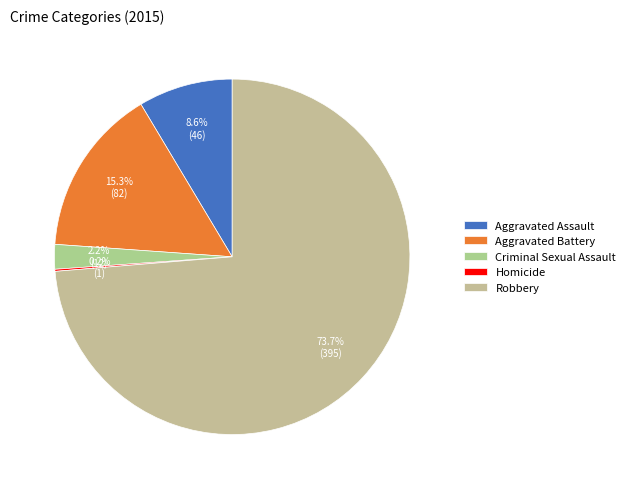

Does Criminal Sexual Assault account for over 50% of the chart?

No